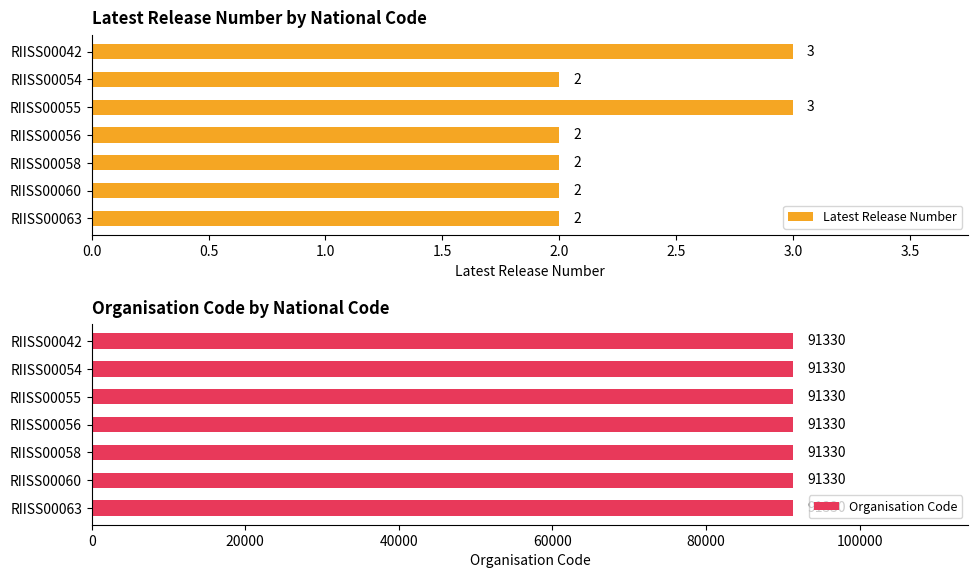

How many data points in Latest Release Number are above 2?

2